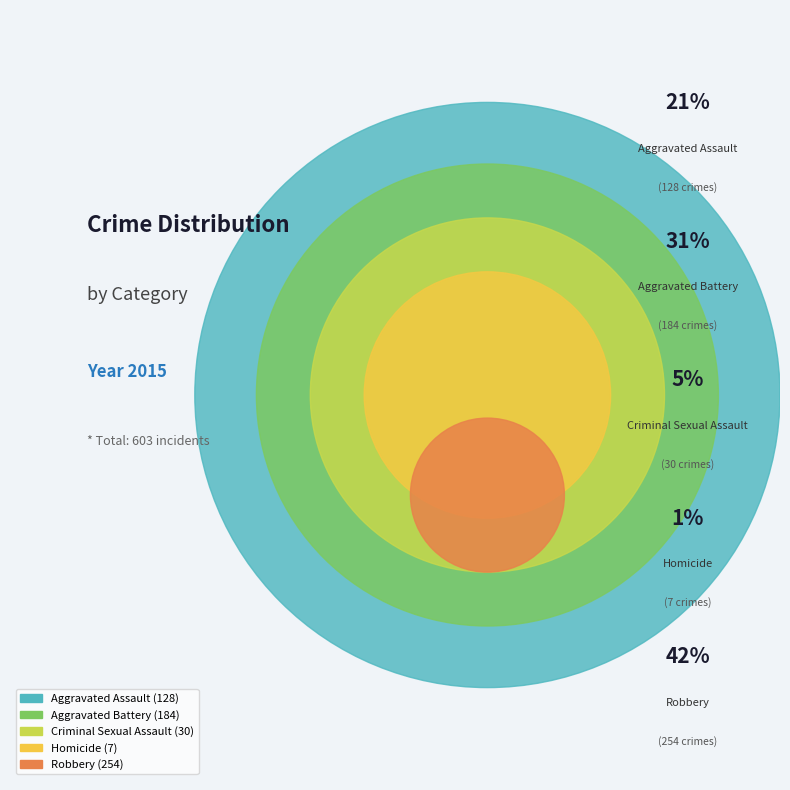

Between Criminal Sexual Assault and Homicide, which is larger?

Criminal Sexual Assault